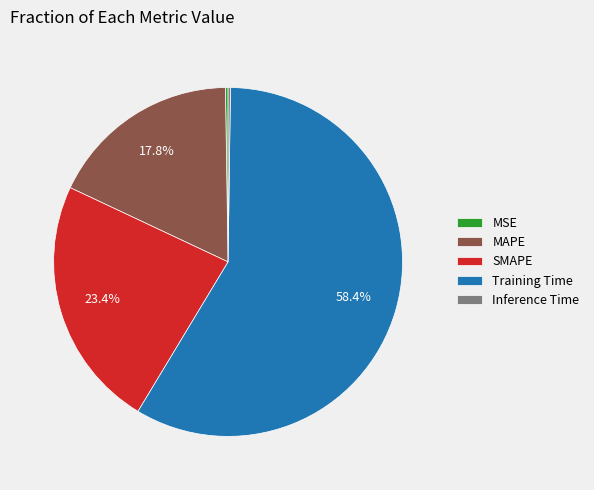

How much of the chart is everything except MAPE?

82.2%